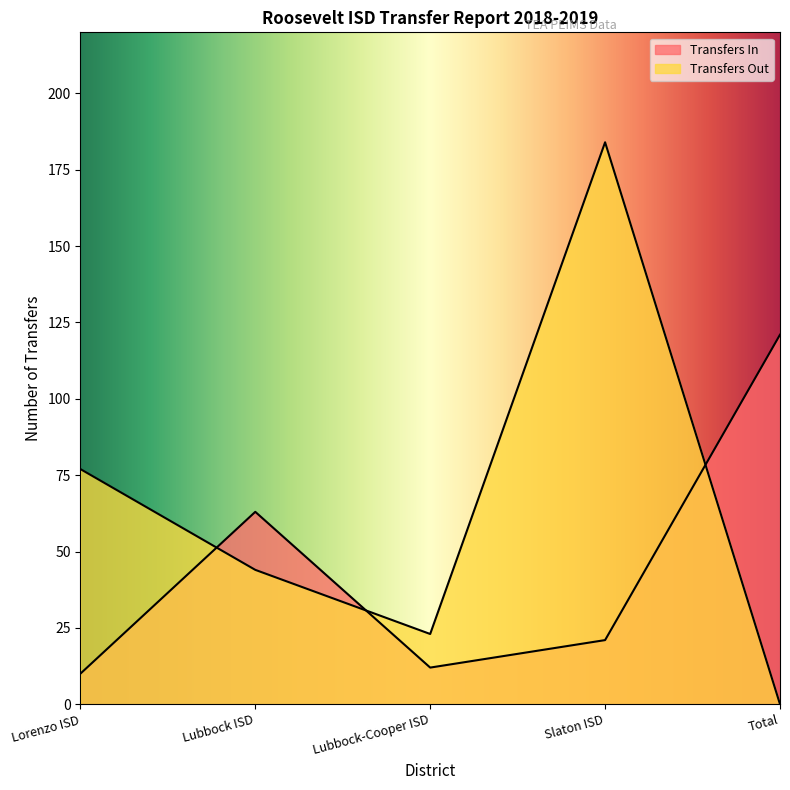

What is the difference between the highest and lowest values at Lubbock ISD?

19